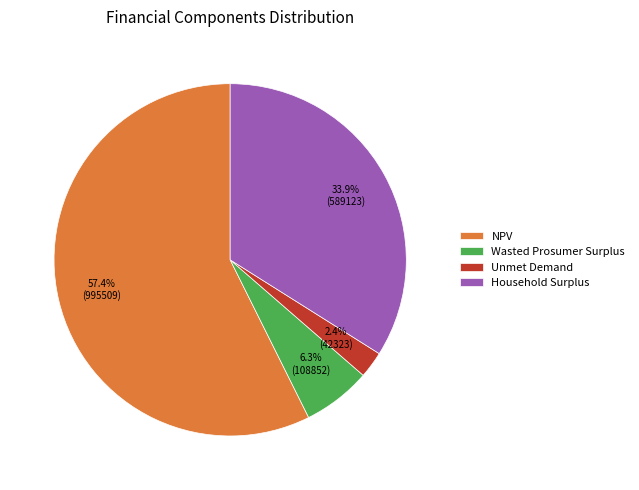

True or false: NPV accounts for 69% of the total.

False